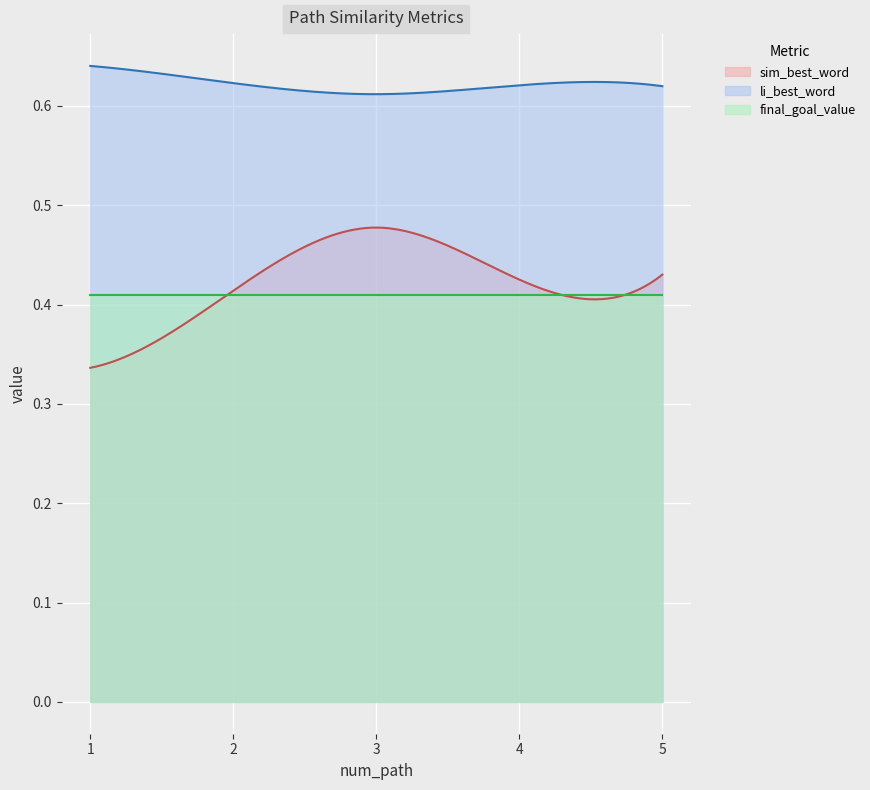

At which label is final_goal_value closest to 0?

1